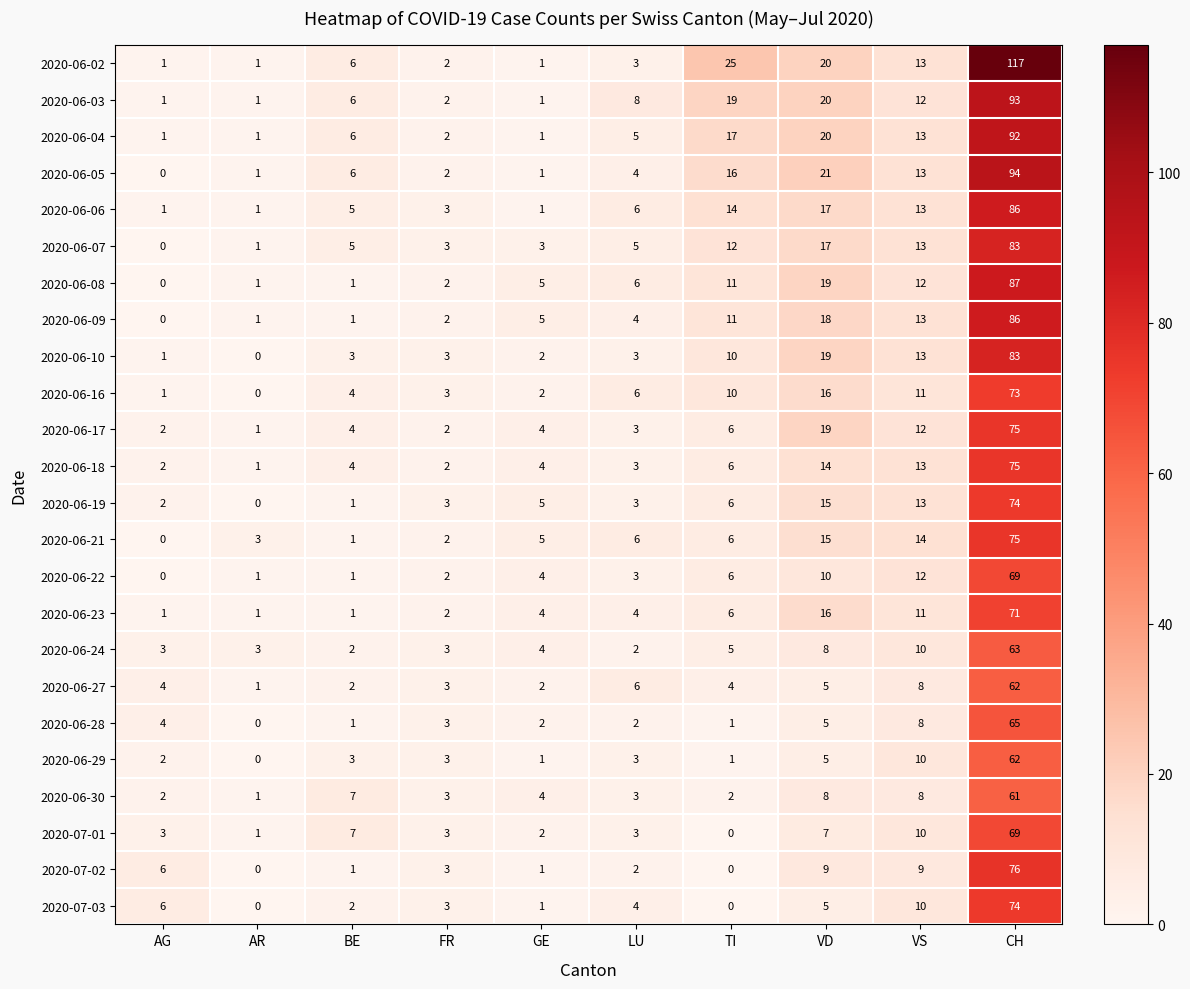

What is the difference between the highest and lowest values at LU?

6